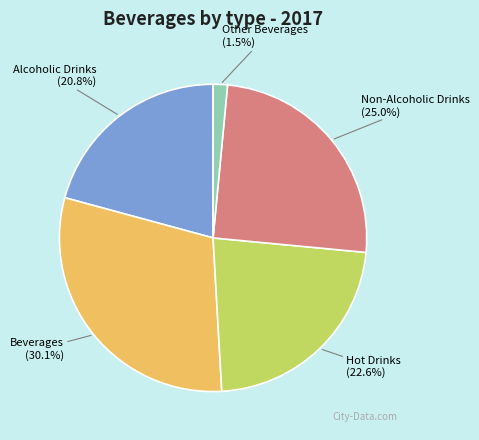

The Alcoholic Drinks slice represents 21% of the pie. True or false?

True